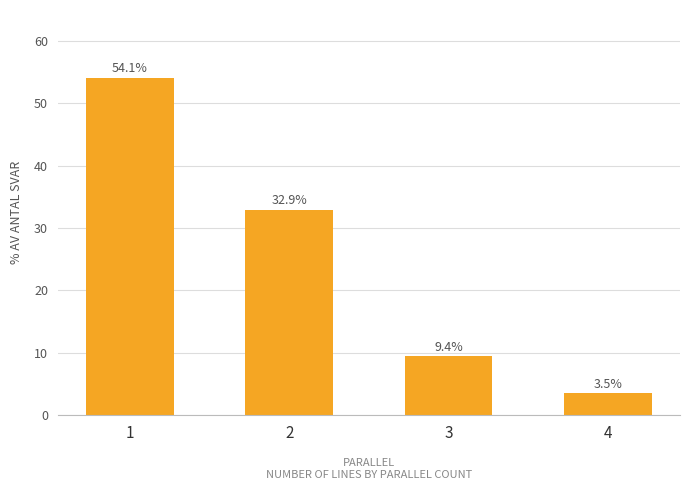

Reading left to right, what are all the values shown in this chart?

1=54.1	2=32.9	3=9.4	4=3.5